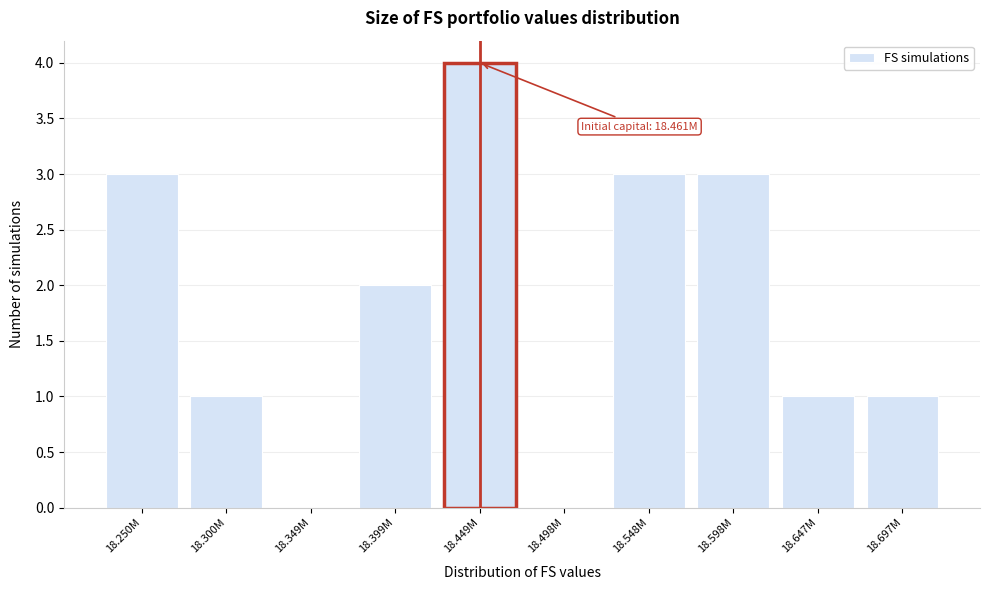

Reading left to right, transcribe all the data shown in this chart.

18.250M=3	18.300M=1	18.349M=0	18.399M=2	18.449M=4	18.498M=0	18.548M=3	18.598M=3	18.647M=1	18.697M=1